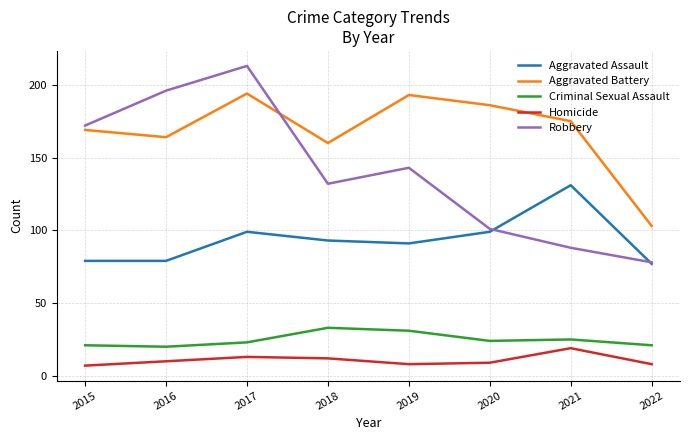

True or false: Criminal Sexual Assault has more than 2 interior local peaks.

False